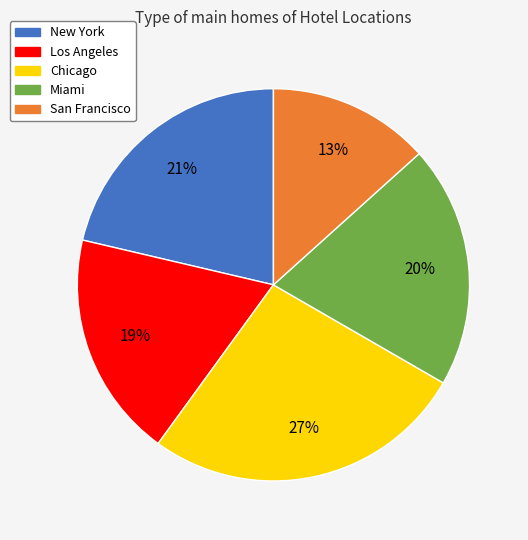

How many segments does this pie chart have?

5